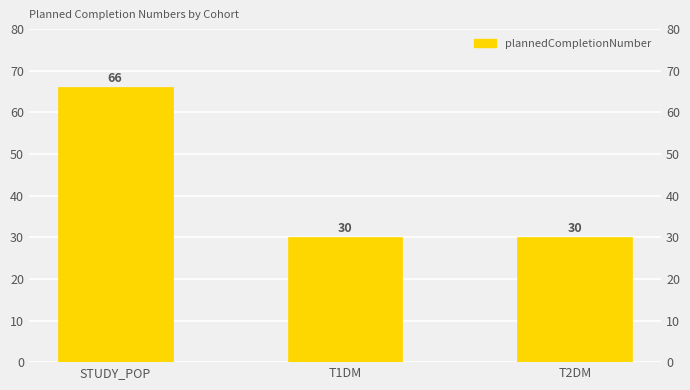

List the labels in order of value, largest first.

STUDY_POP, T1DM, T2DM